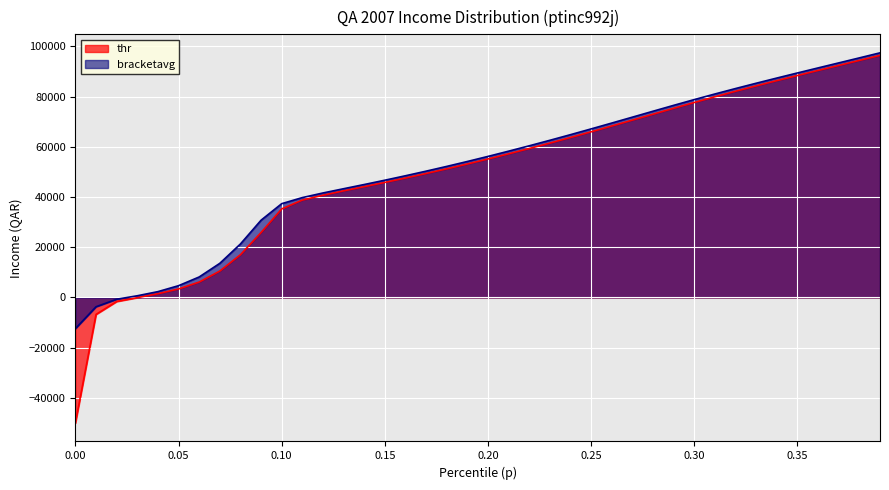

What is the ratio of the value at 0.08 to the value at 0.25?

0.3